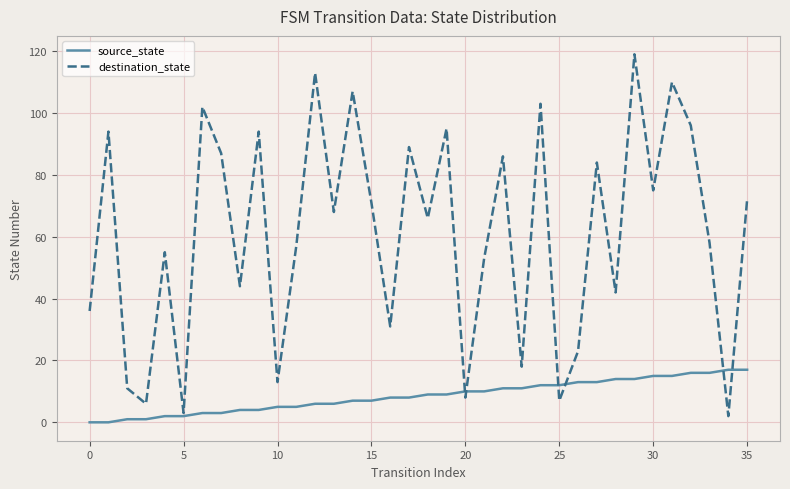

Which series has the largest total across all categories?

destination_state